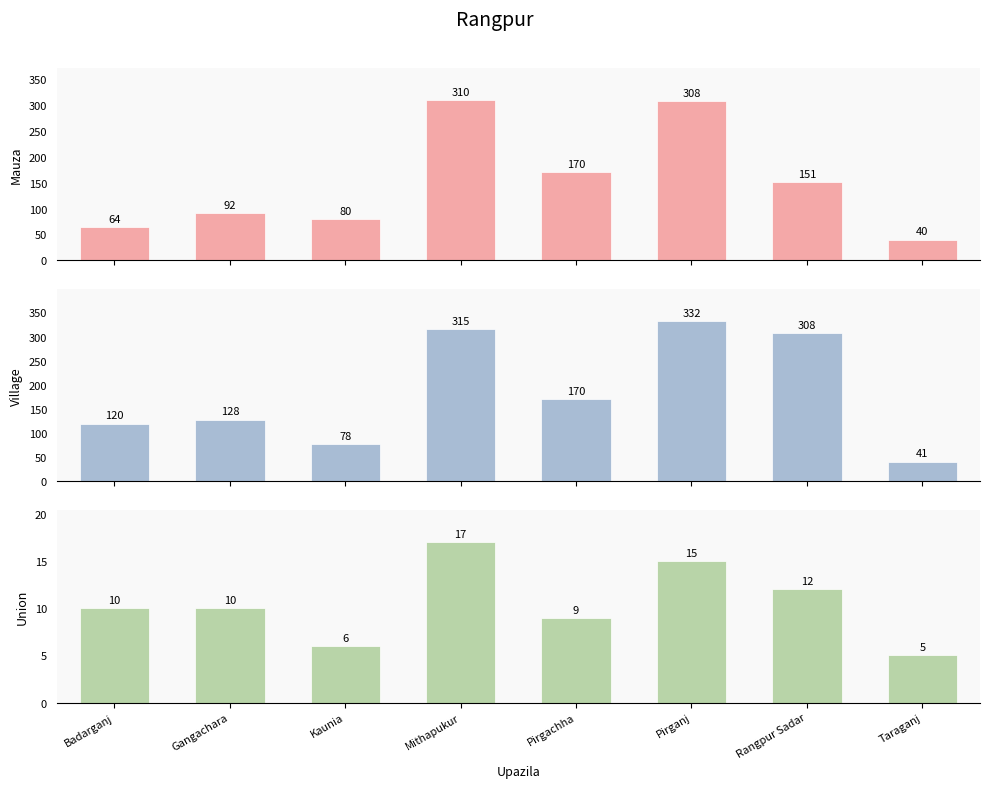

At which label does Village reach its minimum?

Taraganj